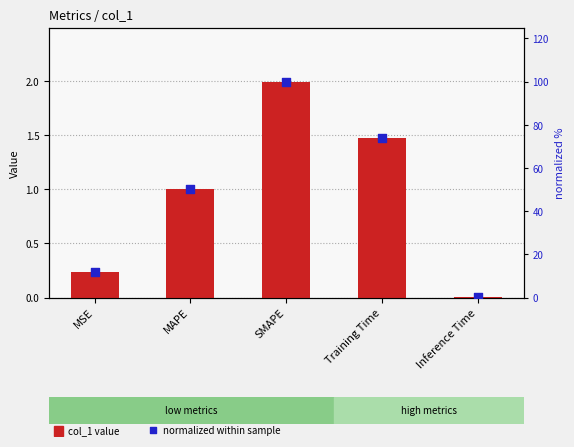

At which category is the sum across all series the highest?

SMAPE